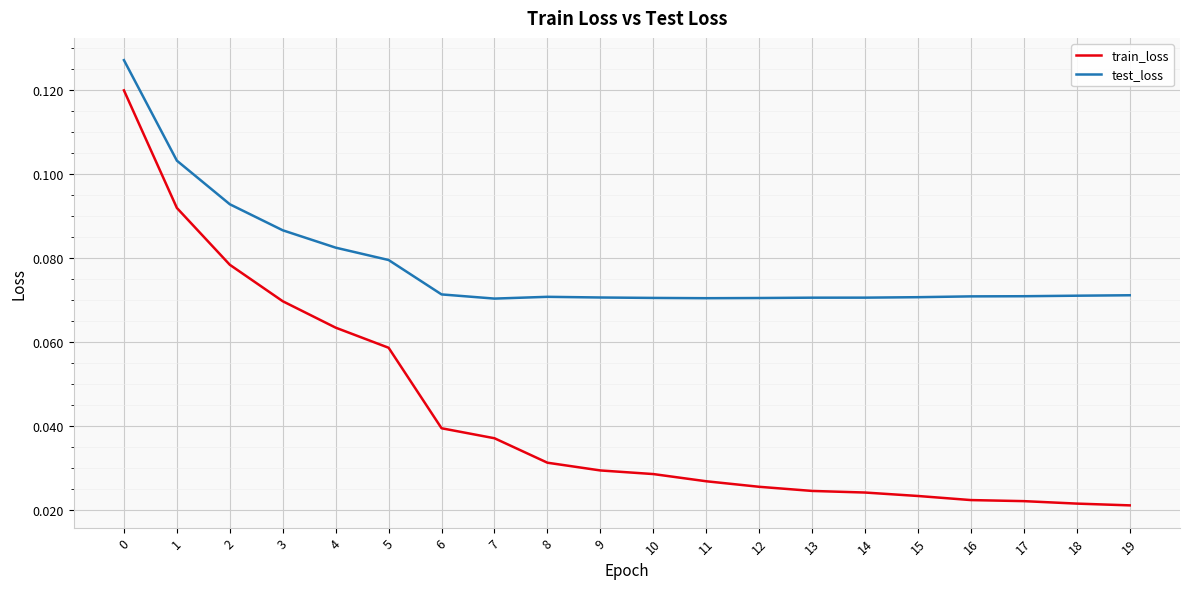

True or false: train_loss and test_loss intersect in this chart.

False